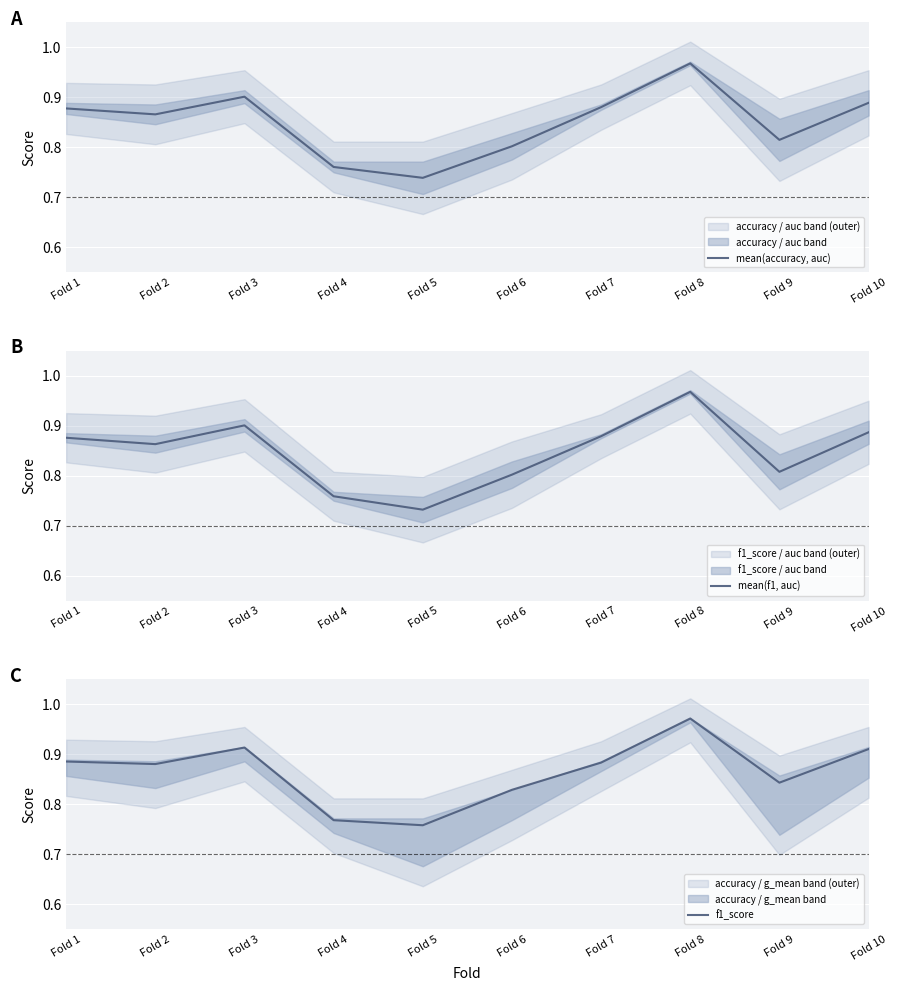

True or false: f1_score and mean(accuracy, auc) cross at least once.

False